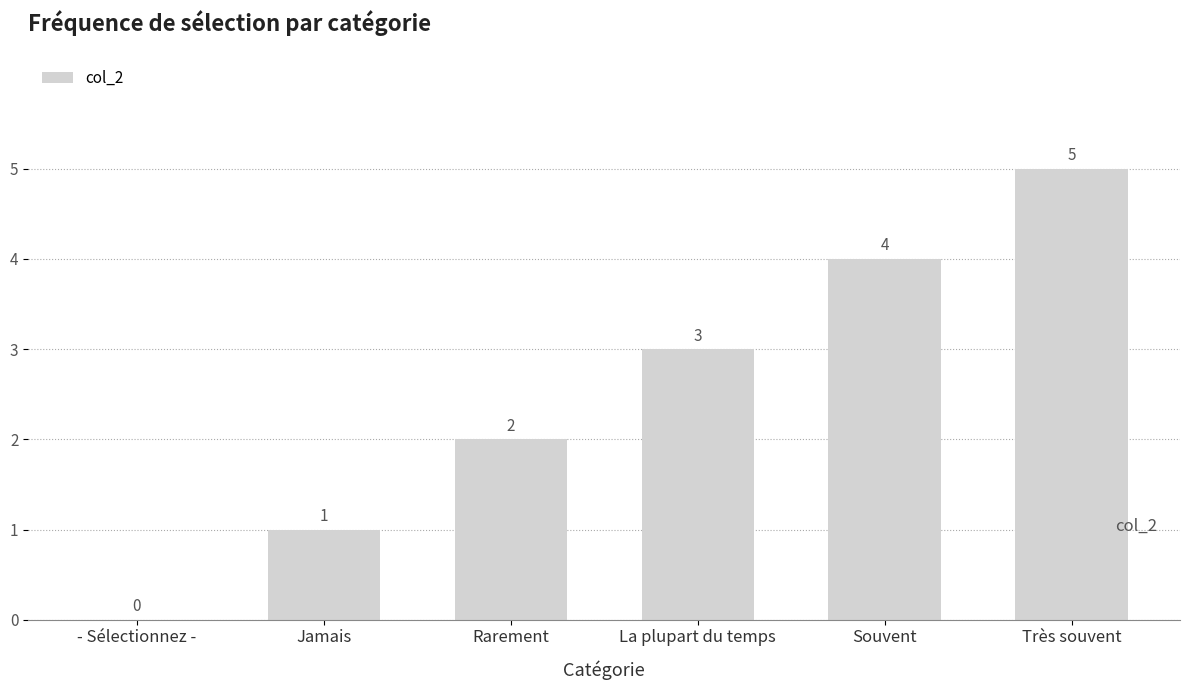

Are the bars grouped side by side (vs. stacked)?

No